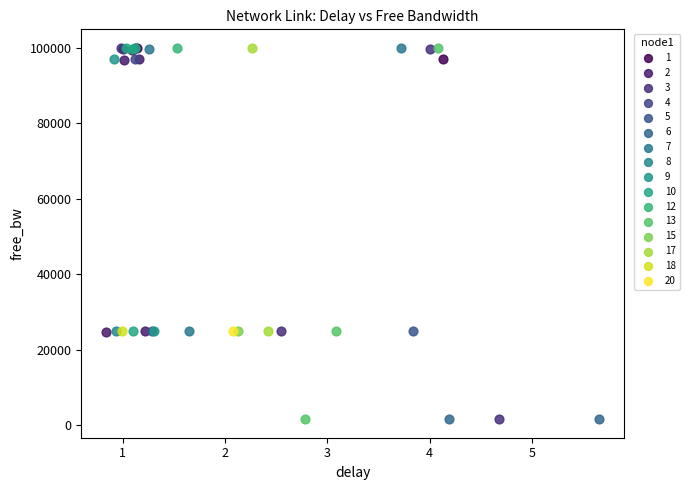

What are all the series names shown in the legend?

1, 2, 3, 4, 5, 6, 7, 8, 9, 10, 12, 13, 15, 17, 18, 20